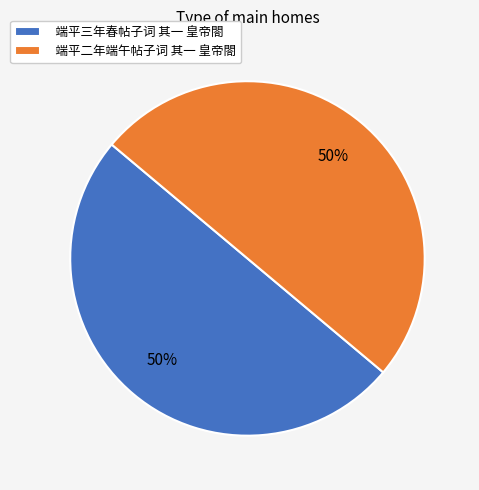

The 端平三年春帖子词 其一 皇帝閤 slice represents 37% of the pie. True or false?

False